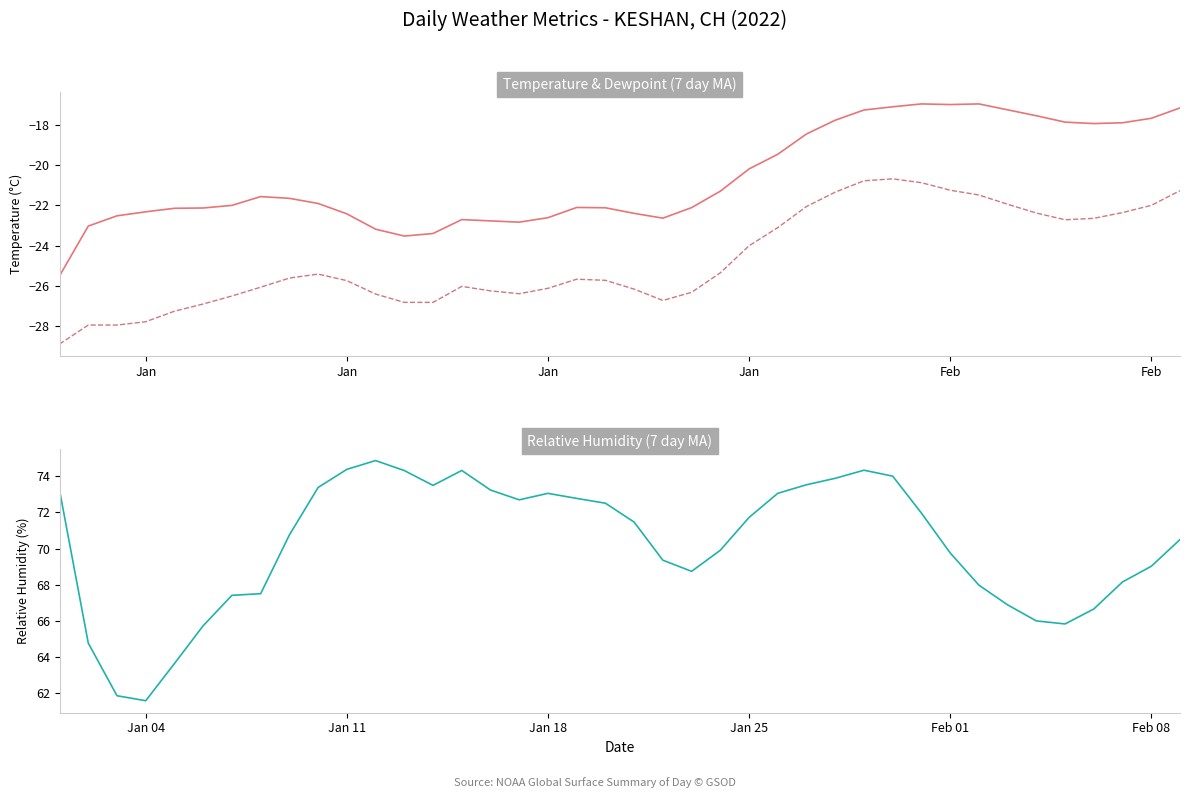

Which series has the largest total across all categories?

RH (7 day MA)